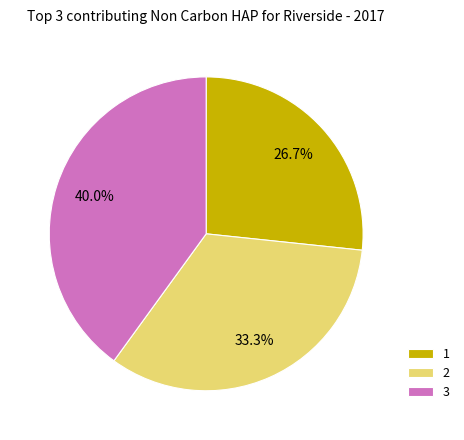

What is the ratio of the value at 3 to the value at 1?

1.5